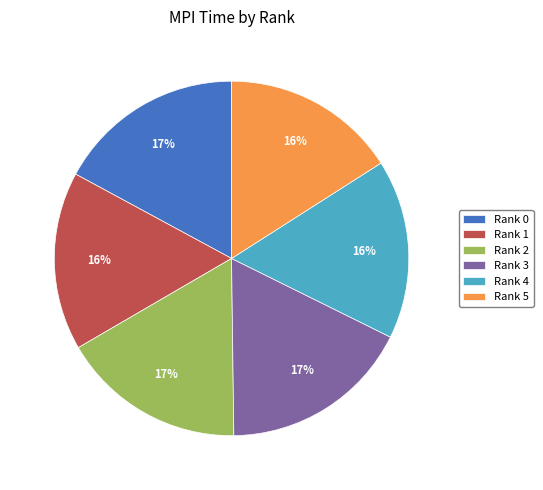

To the nearest percent, what is the average slice percentage?

17%